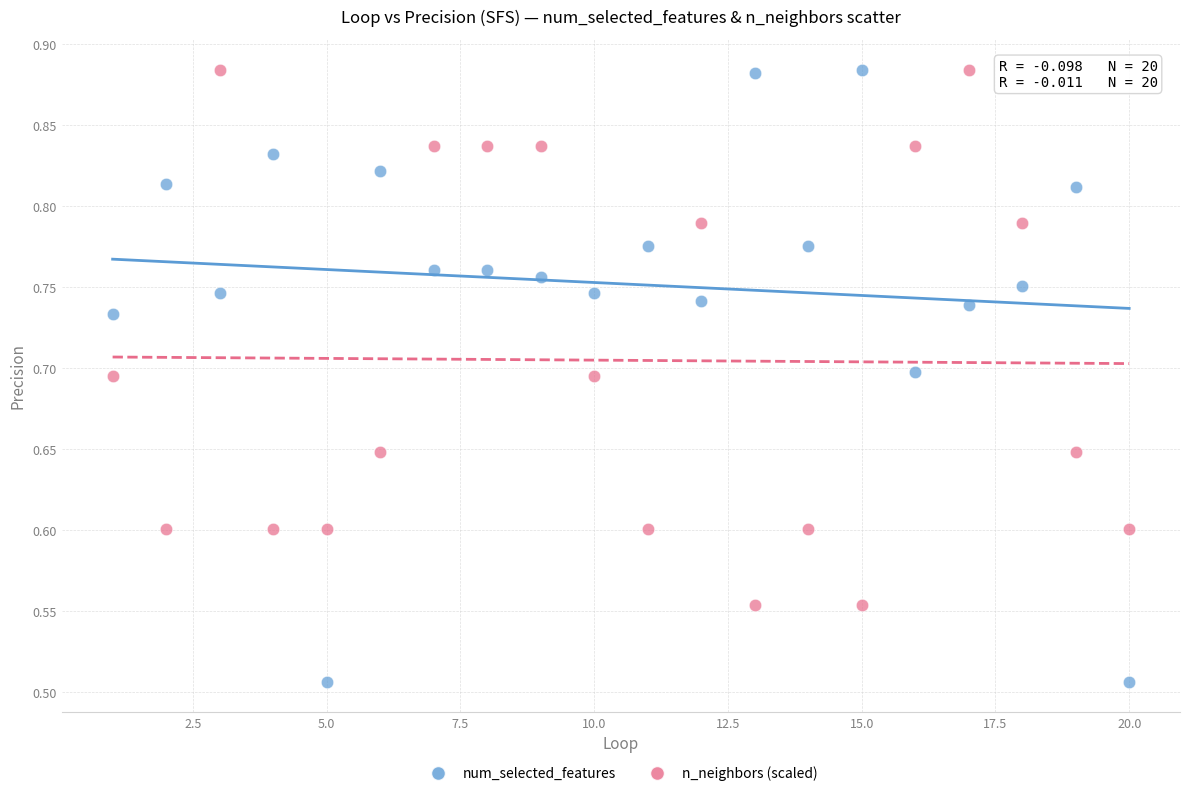

Which series contains the lowest Y value?

num_selected_features